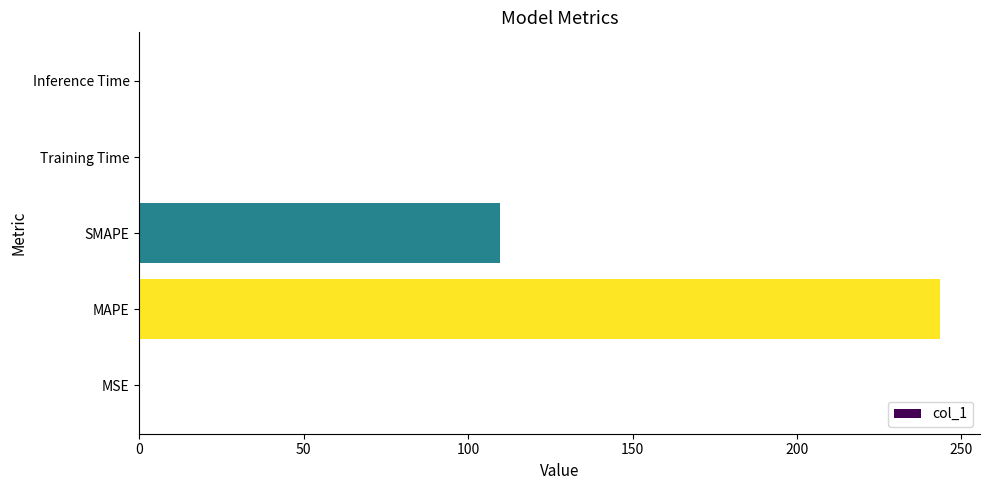

What is the greatest value displayed?

243.5